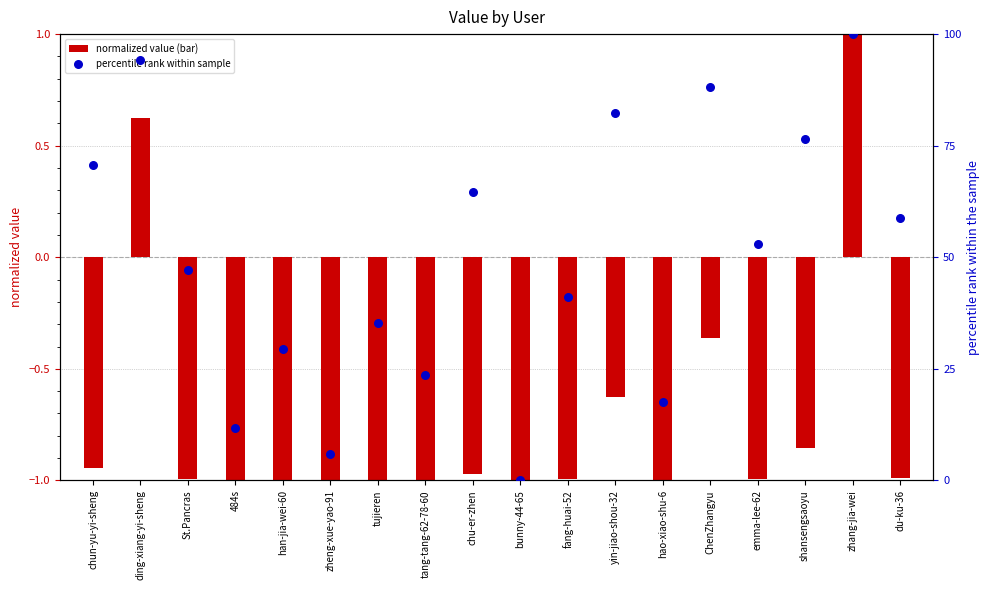

Is the value of percentile rank within sample at St.Pancras greater than the value of normalized value (bar) at zhang-jia-wei?

Yes